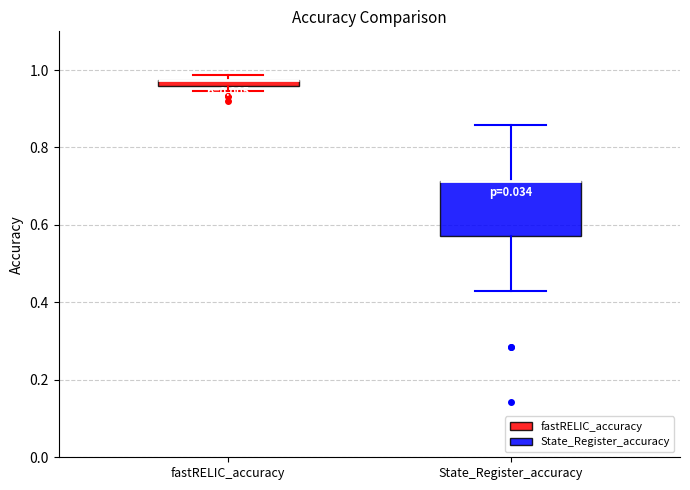

Which box is the tallest, from its lower edge to its upper edge?

State_Register_accuracy